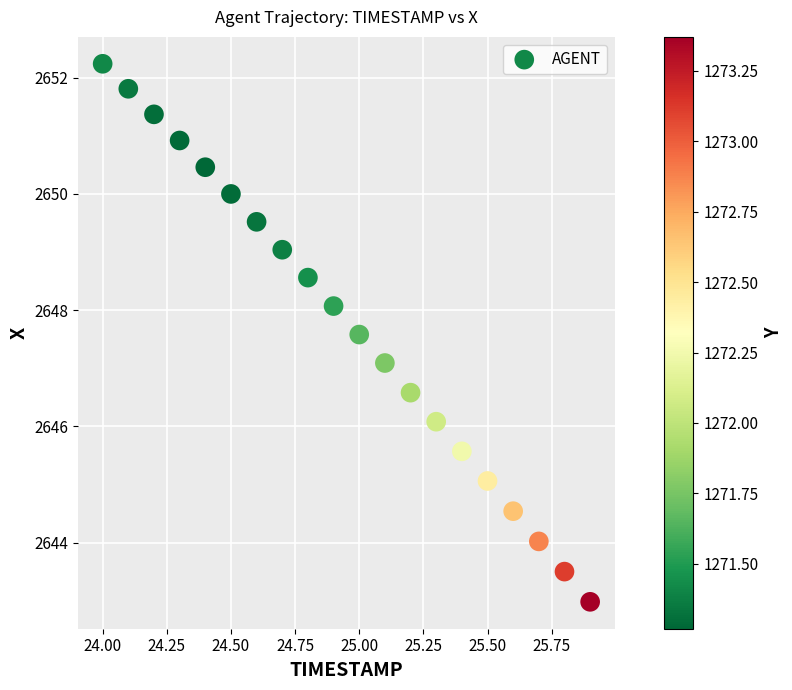

What is the range of X values (max minus min)?

1.9